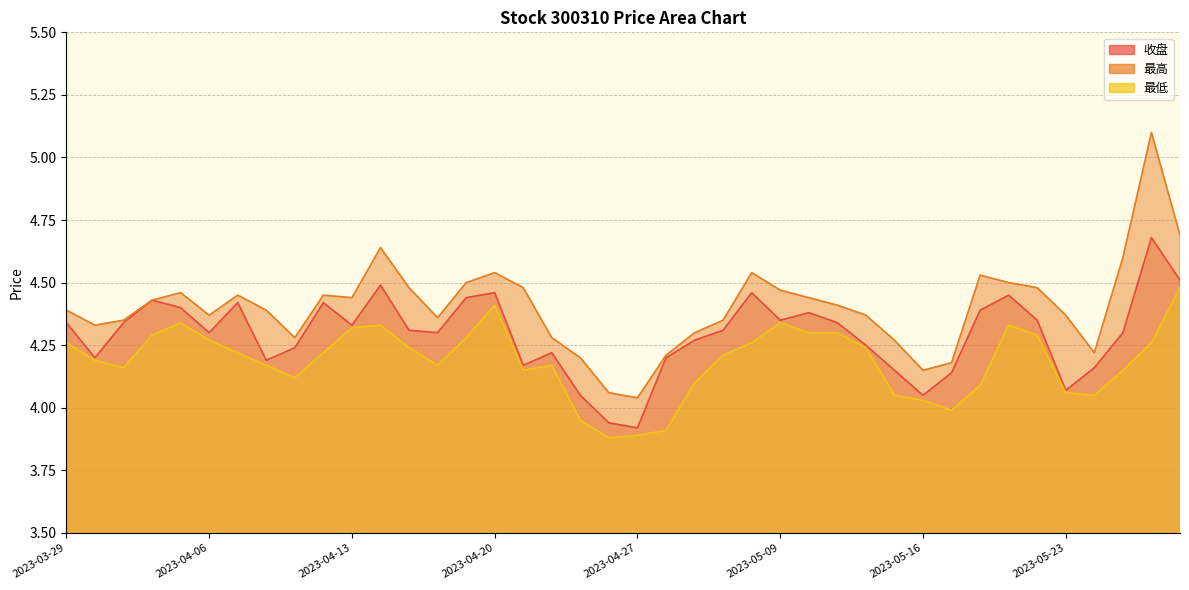

At how many categories does at least one series exceed 4?

40